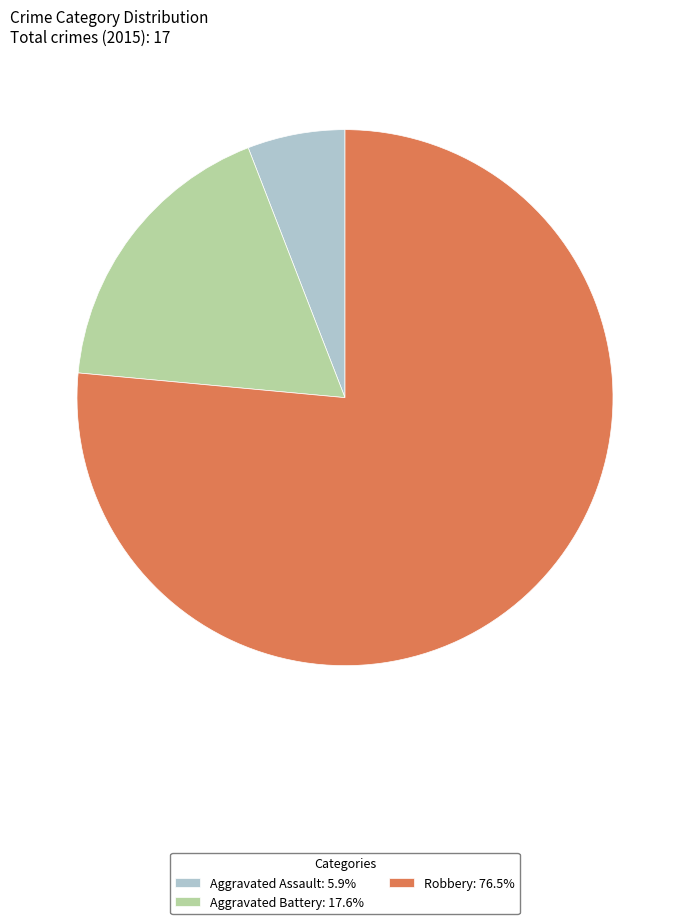

What is the ratio of the value at Aggravated Assault: 5.9% to the value at Aggravated Battery: 17.6%?

0.3